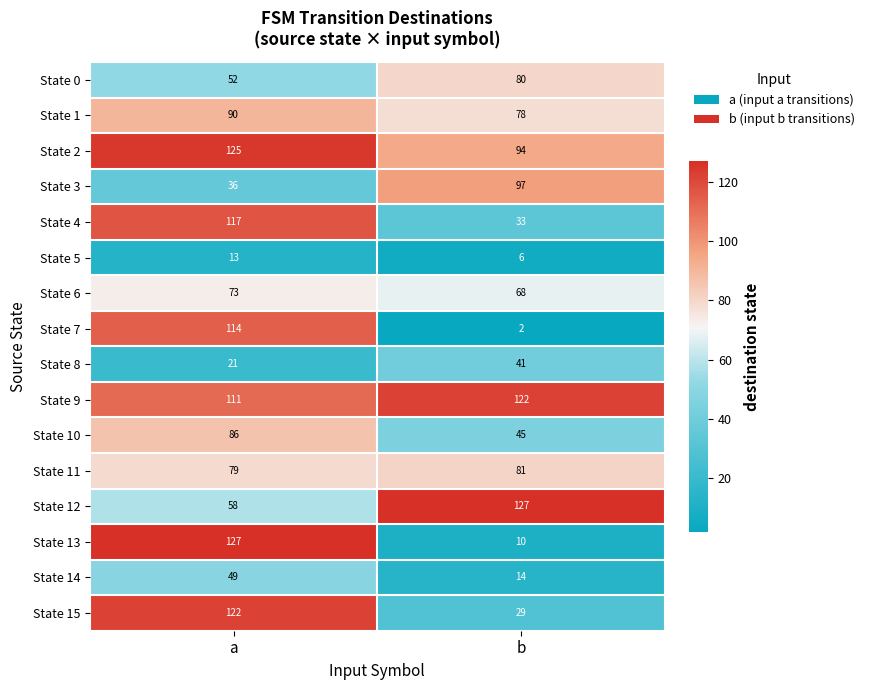

Is the value of State 0 at a greater than the value of State 9 at a?

No